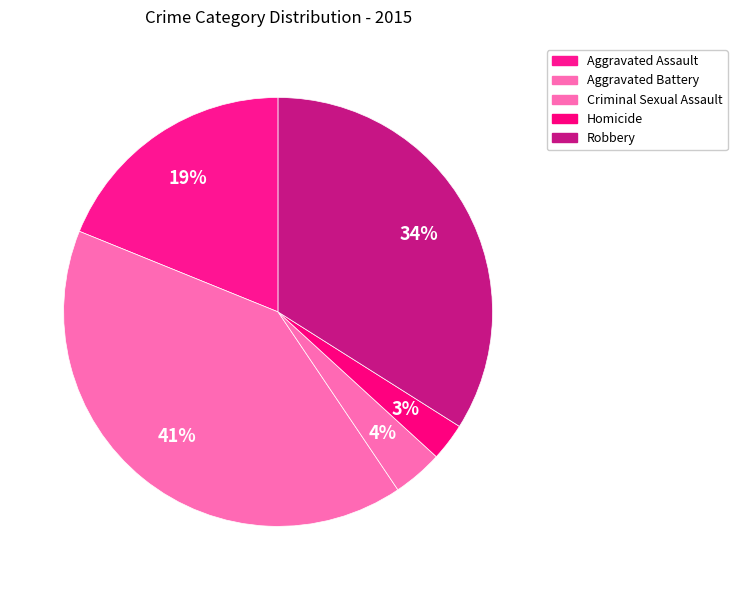

Between Criminal Sexual Assault and Aggravated Battery, which is larger?

Aggravated Battery